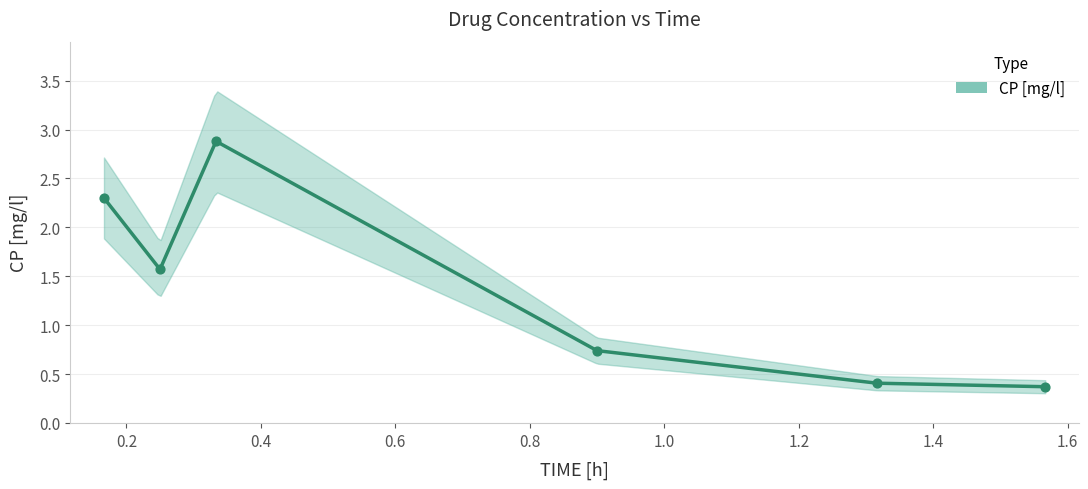

What is the change in value from 0.2 to 0.8?

-1.2